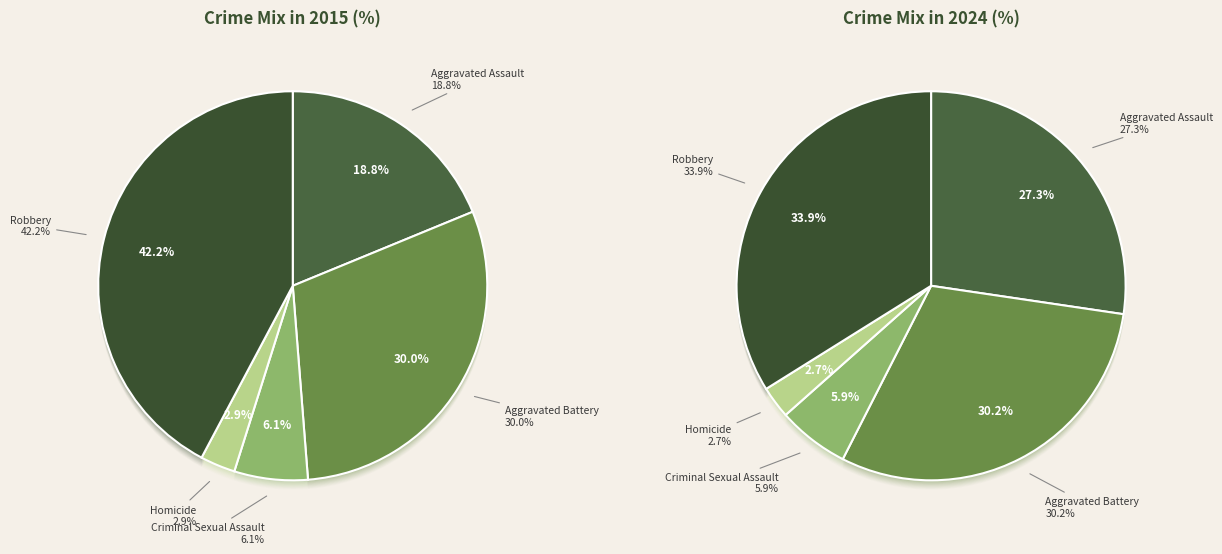

Count the number of slices in the pie.

5